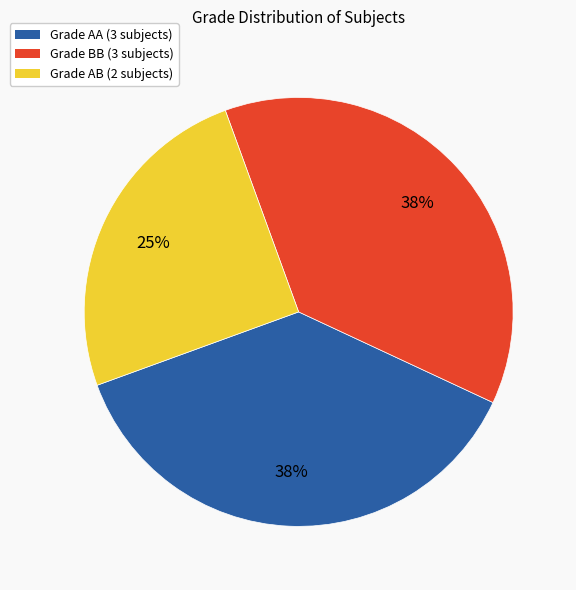

Is it true that Grade AB (2 subjects) is 15% of the pie?

False